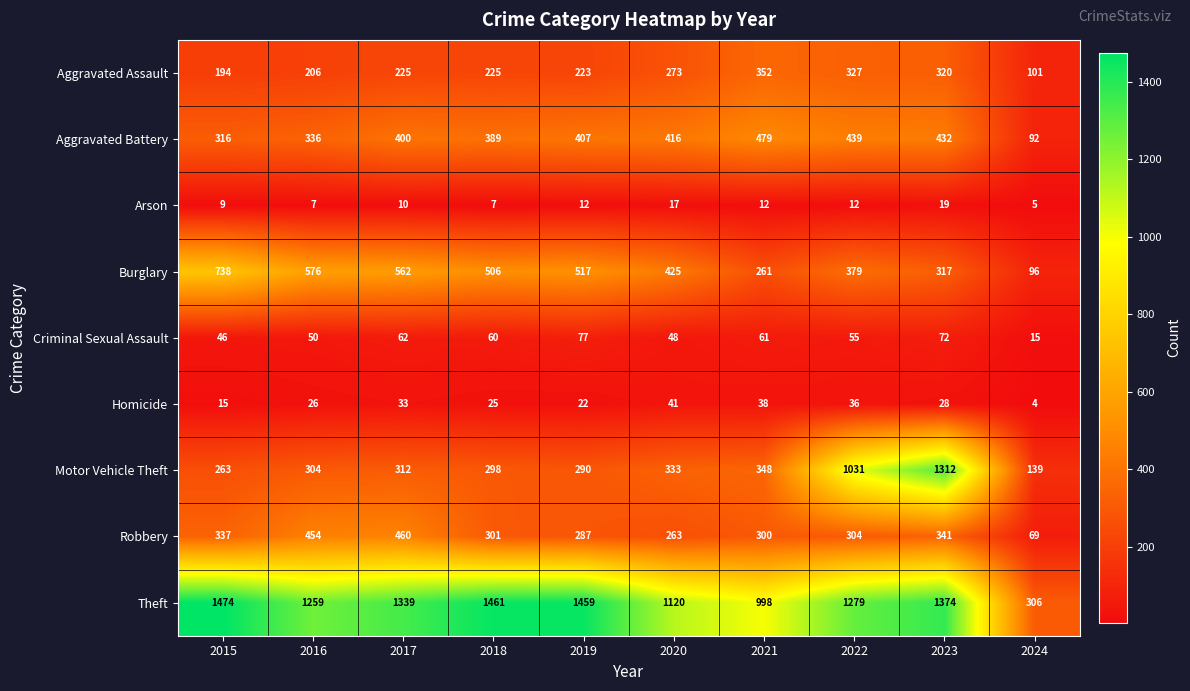

At which category does the chart reach its peak across all series?

2015